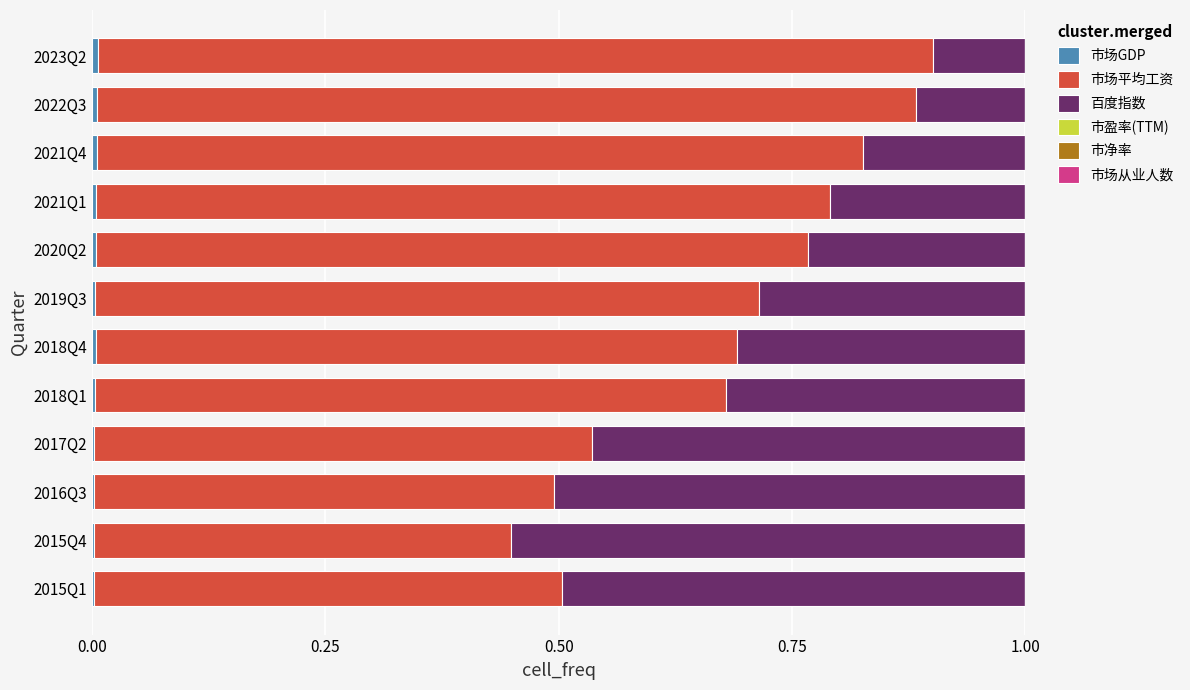

Count the number of data series in this chart.

6